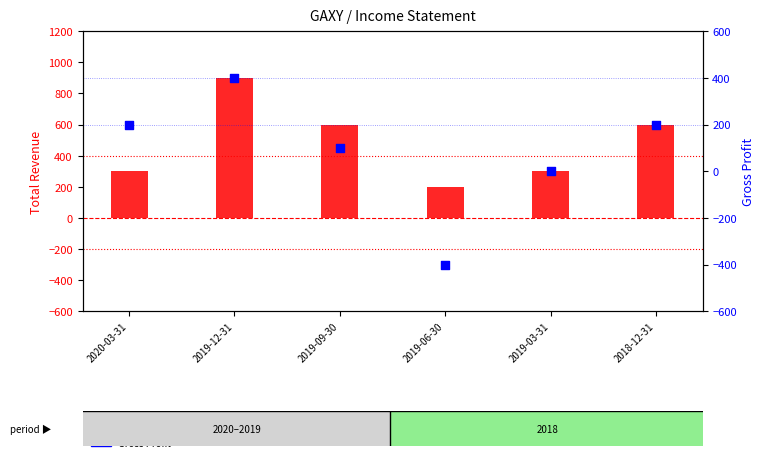

Is the value of Total Revenue at 2019-03-31 greater than the value of Gross Profit at 2019-03-31?

Yes